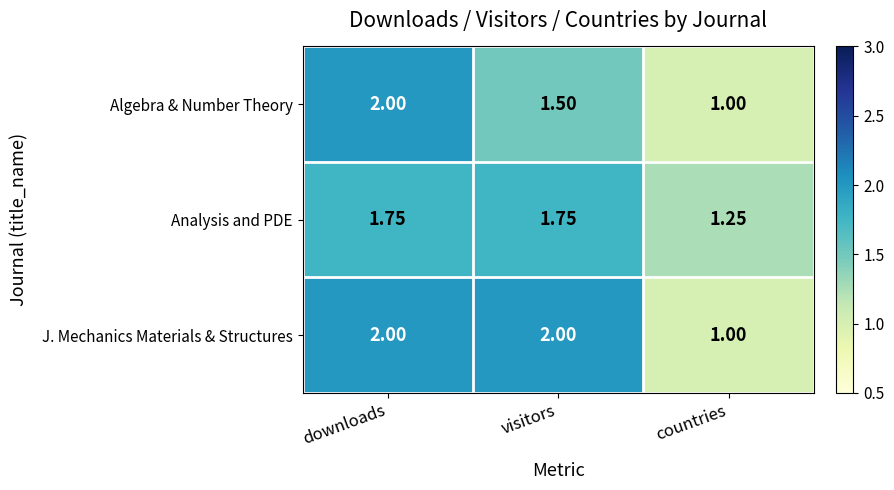

At which category is the sum across all series the highest?

downloads